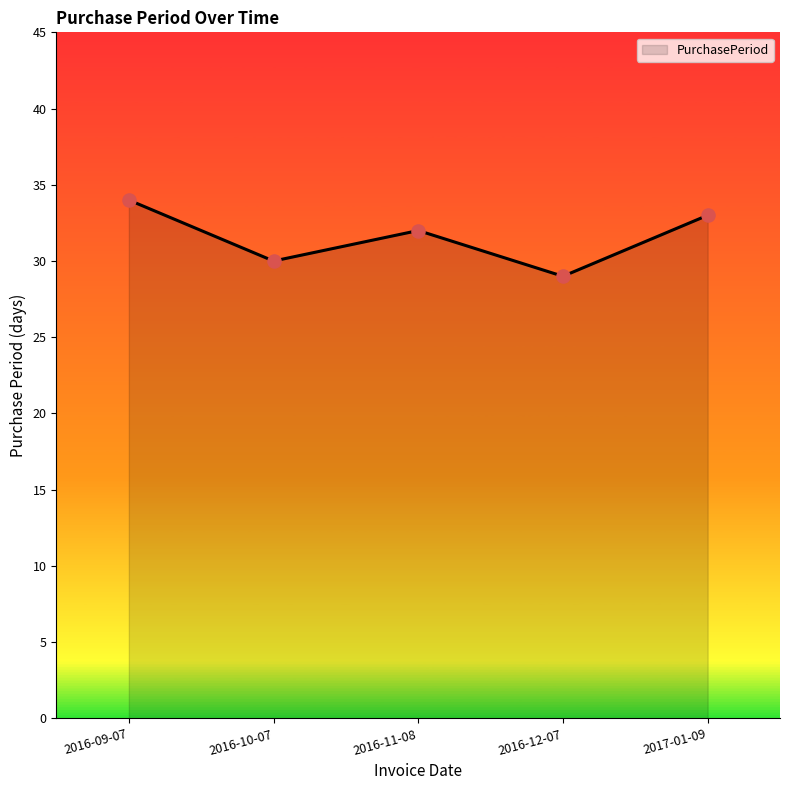

What is the change in value from 2016-10-07 to 2017-01-09?

+3